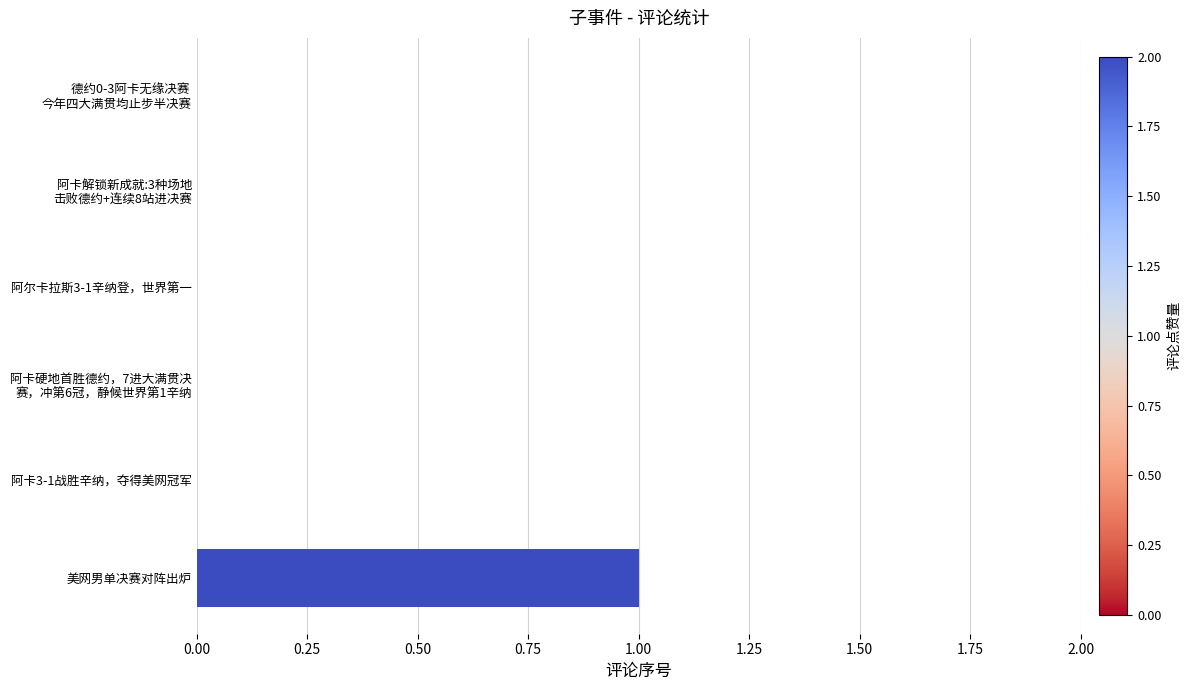

Count the values in the range 0 to 1.

6